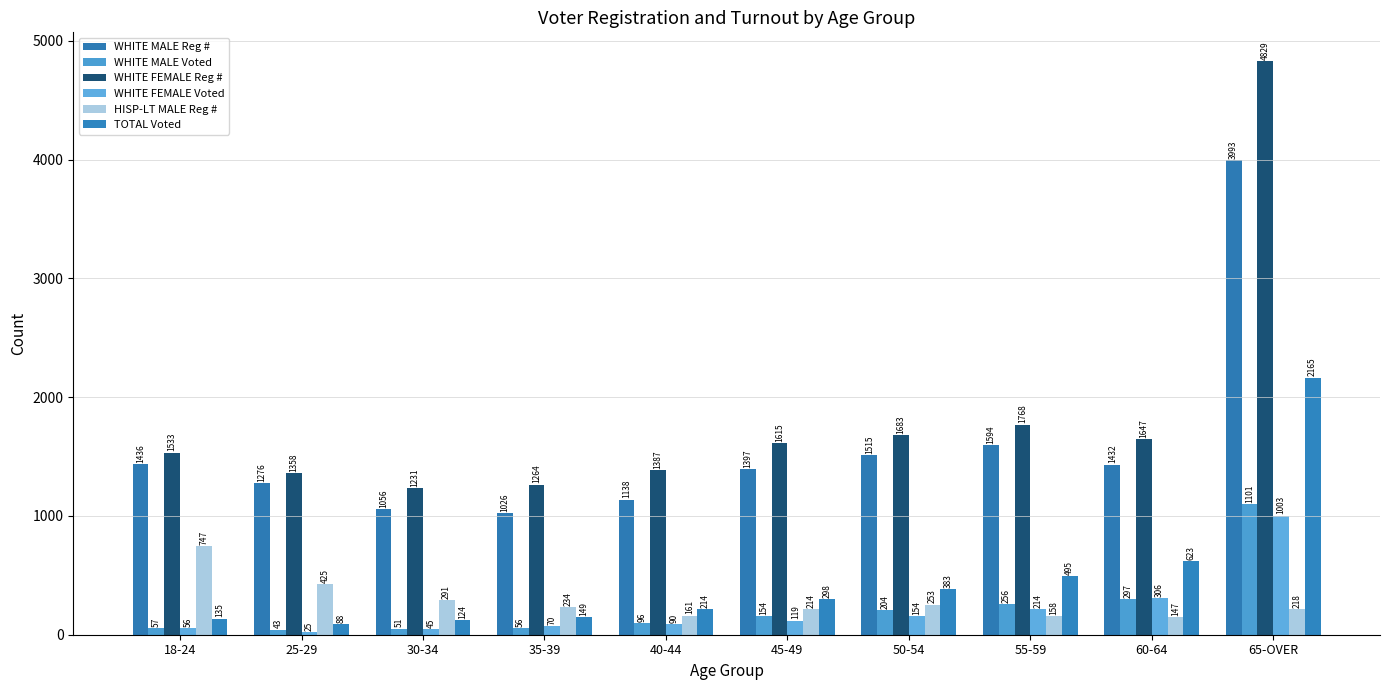

What is the label of the 7th bar from the left?

50-54